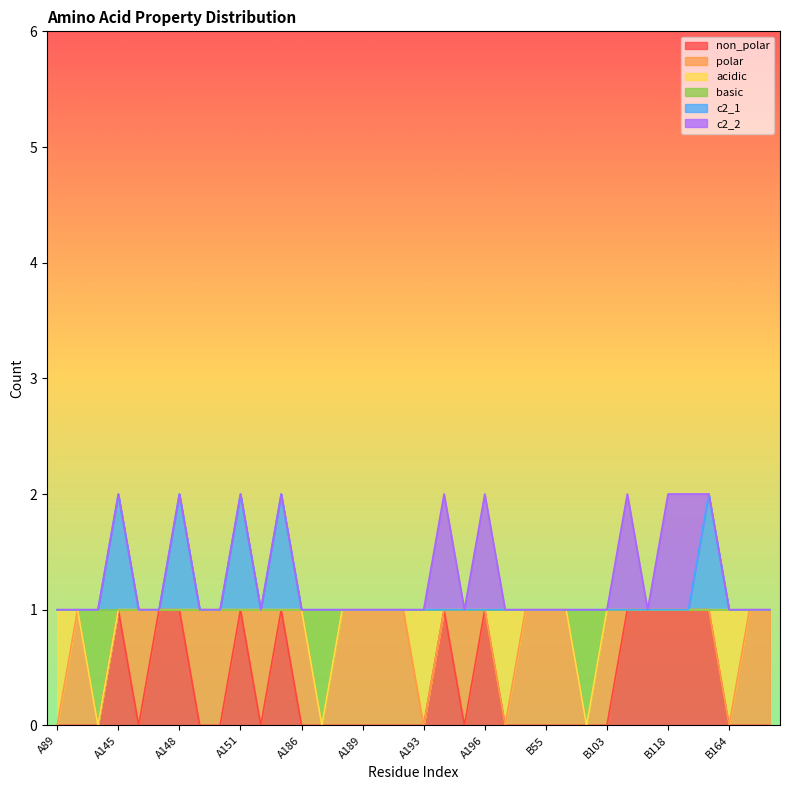

Does the chart display data point markers on the line(s)?

No